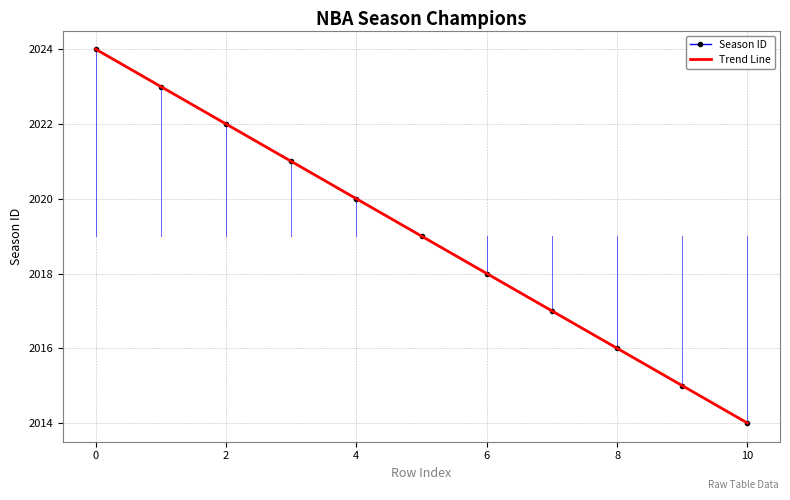

Rank the categories by value from highest to lowest.

0, 1, 2, 3, 4, 5, 6, 7, 8, 9, 10